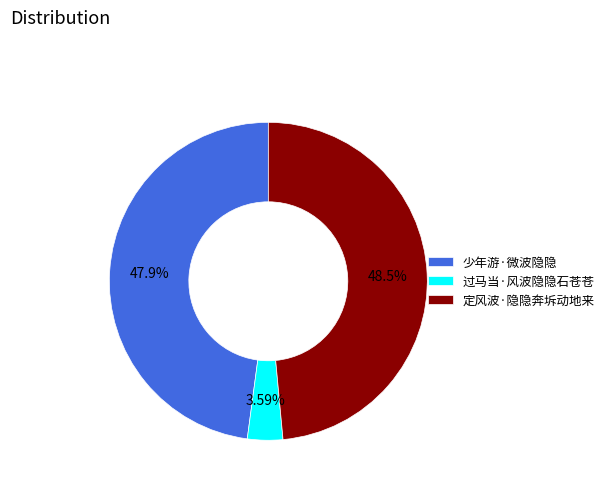

Rank the categories by value from highest to lowest.

定风波·隐隐奔坼动地来, 少年游·微波隐隐, 过马当·风波隐隐石苍苍